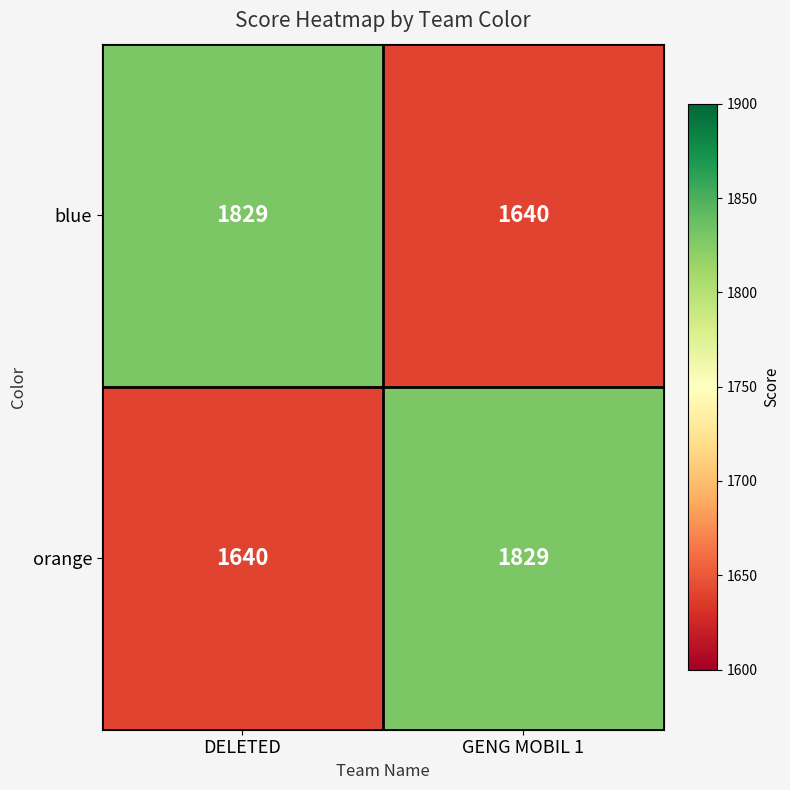

At which label is blue closest to 1734?

GENG MOBIL 1